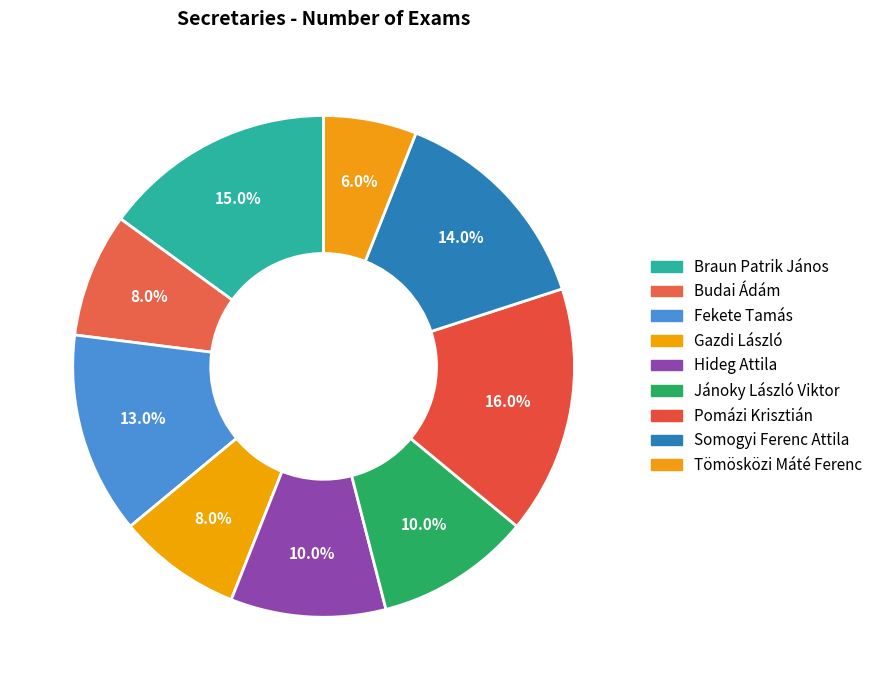

To the nearest percent, what percentage of the pie is Tömösközi Máté Ferenc?

6%